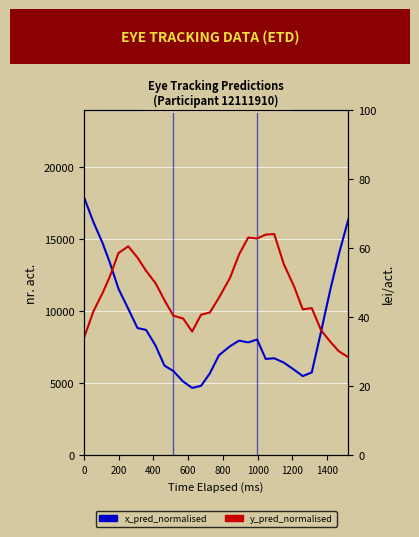

How many values in the y_pred_normalised series are below 47?

15